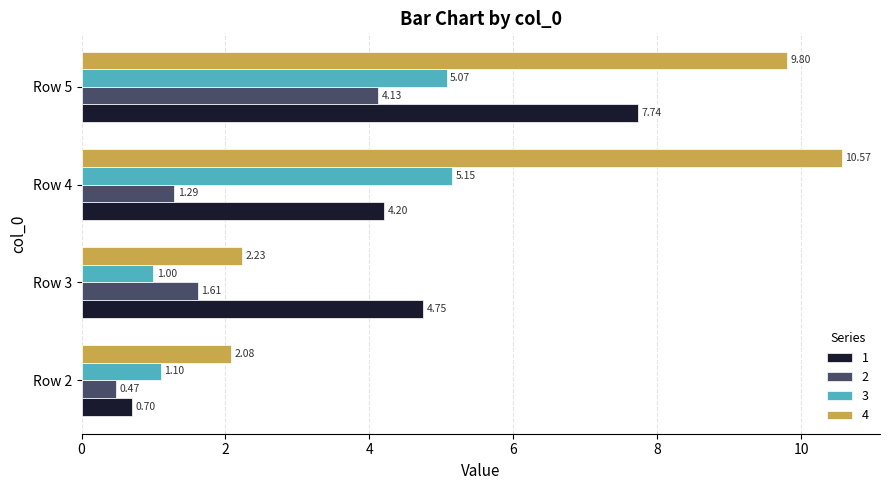

What is the total value across all series at Row 5?

26.7